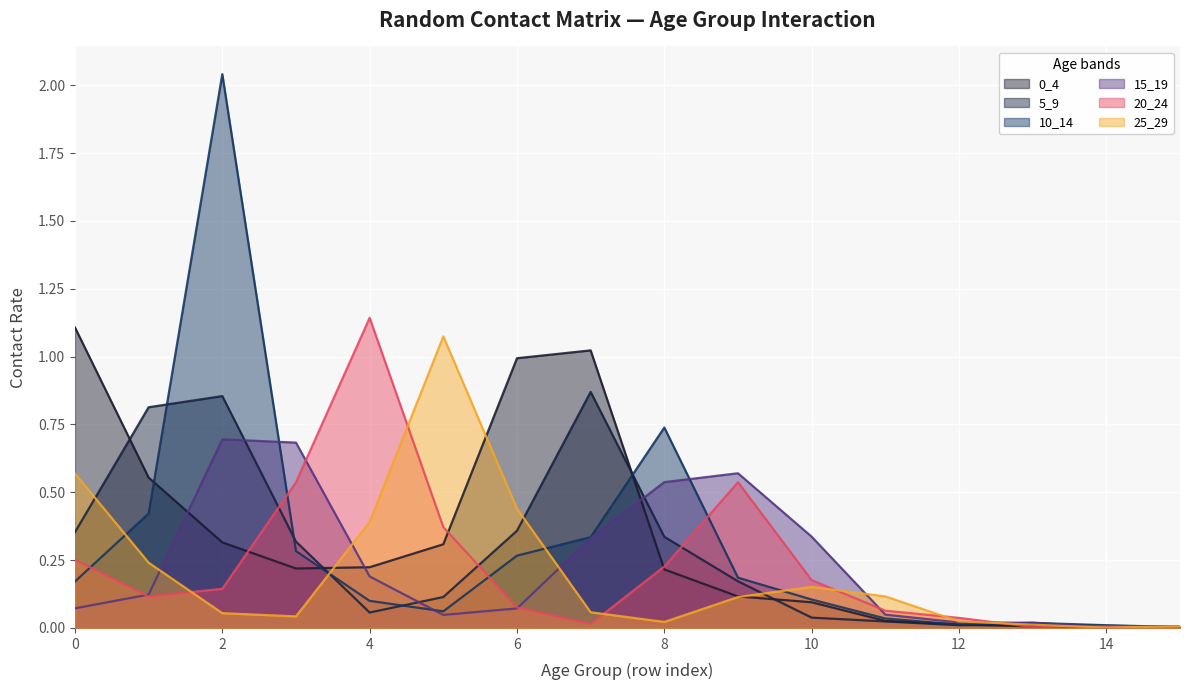

At which category does 0_4 reach its first local valley?

3